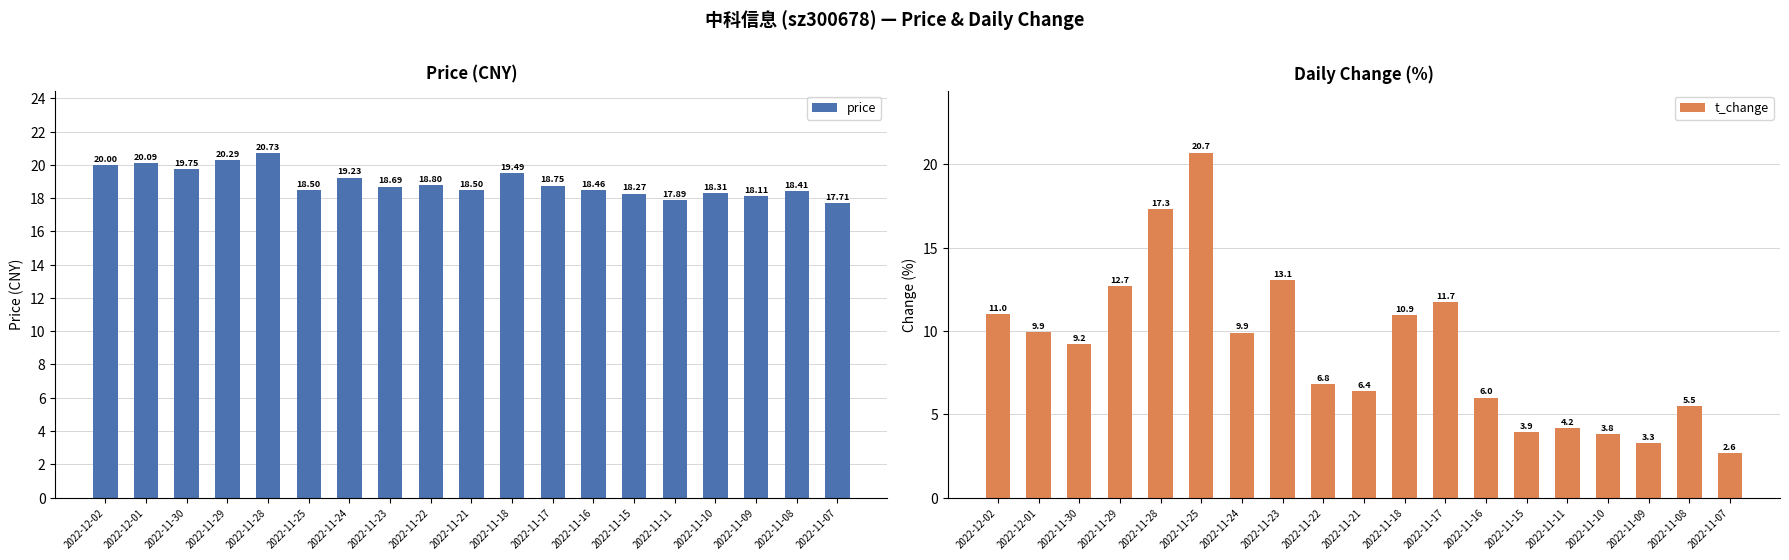

Does the chart contain any negative values?

No